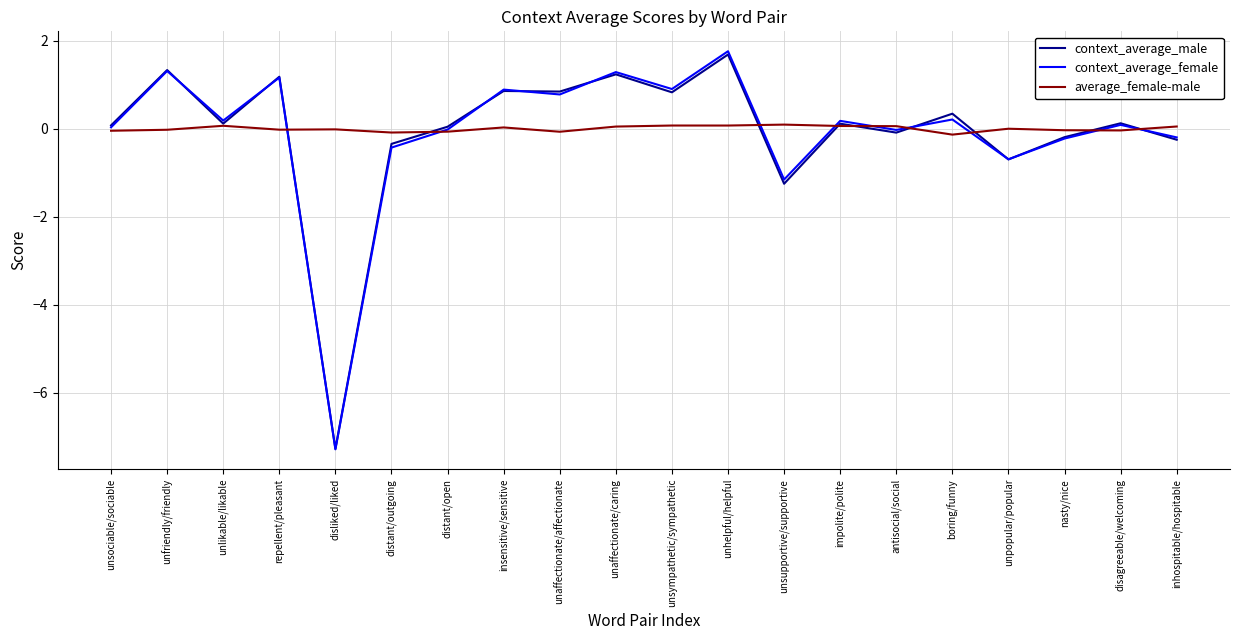

Is the value of context_average_male at unpopular/popular greater than the value of context_average_female at unsympathetic/sympathetic?

No